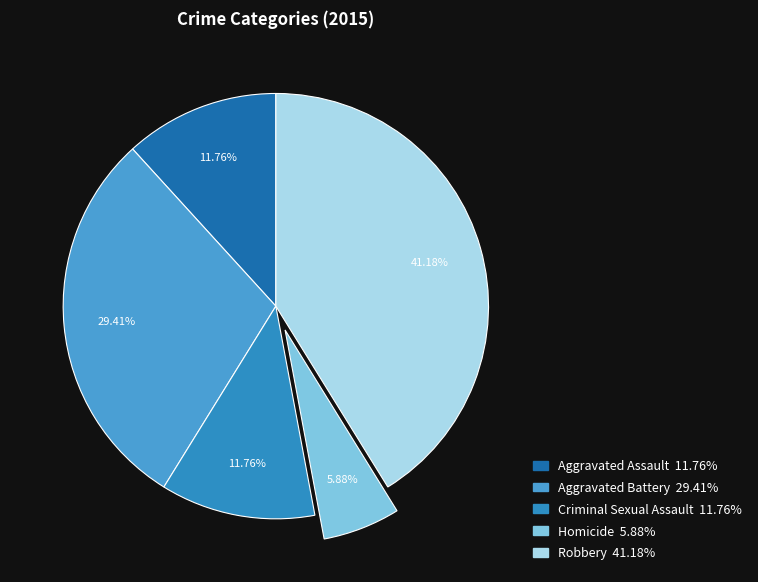

The Aggravated Assault slice represents 3% of the pie. True or false?

False